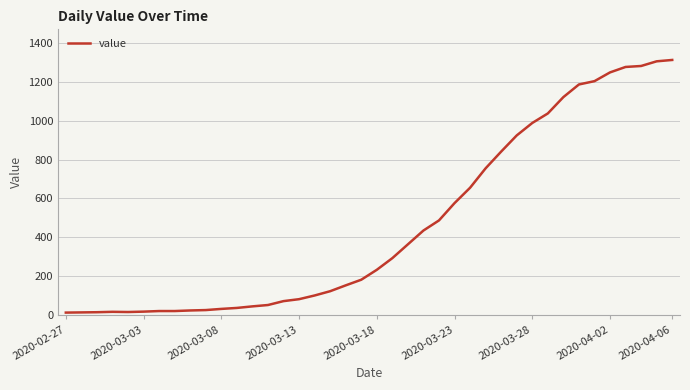

Does the chart have visible grid lines?

Yes